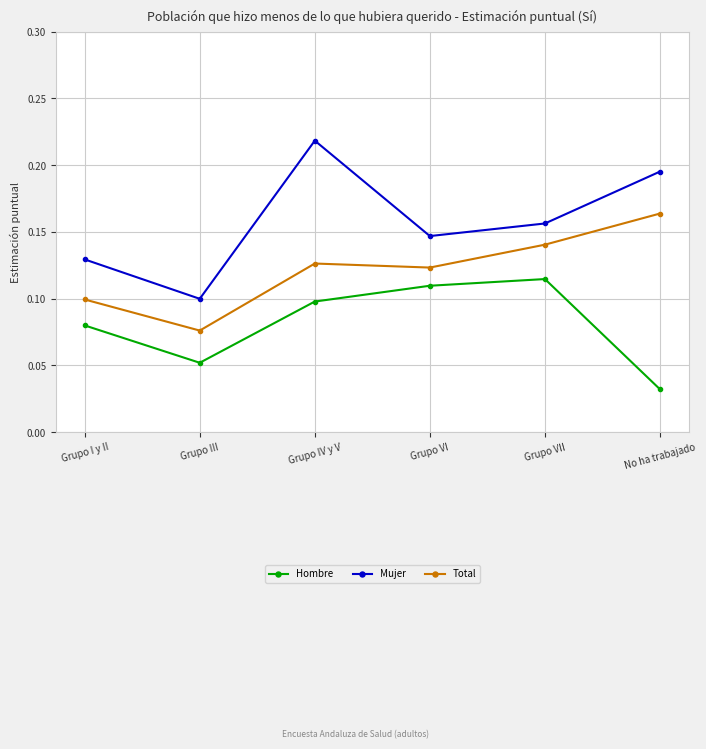

How many categories are shown in the chart?

6